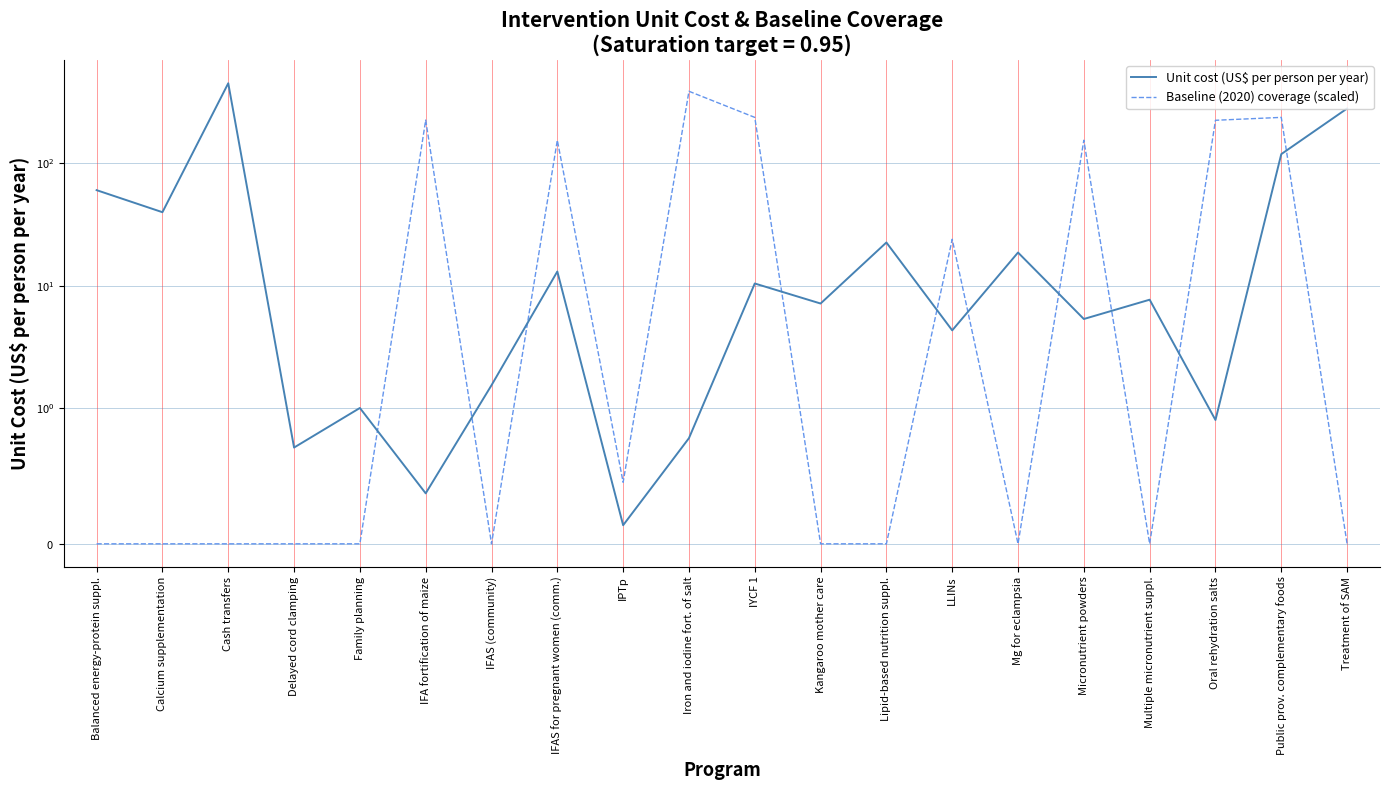

Is the value of Baseline (2020) coverage (scaled) at Mg for eclampsia greater than the value of Unit cost (US$ per person per year) at Balanced energy-protein suppl.?

No